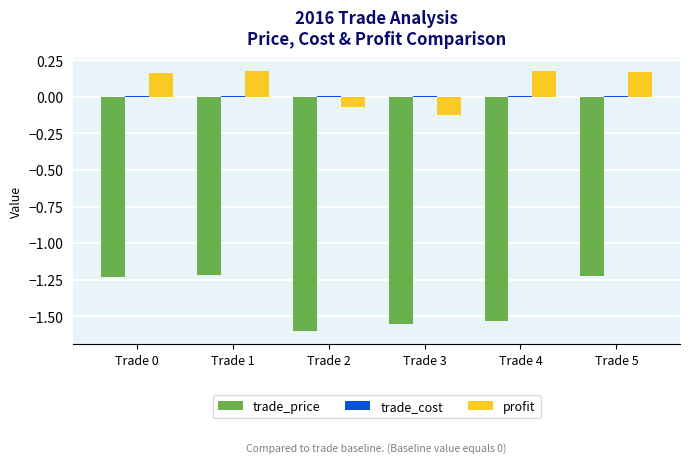

The value of trade_price at Trade 1 is -1.2. True or false?

True